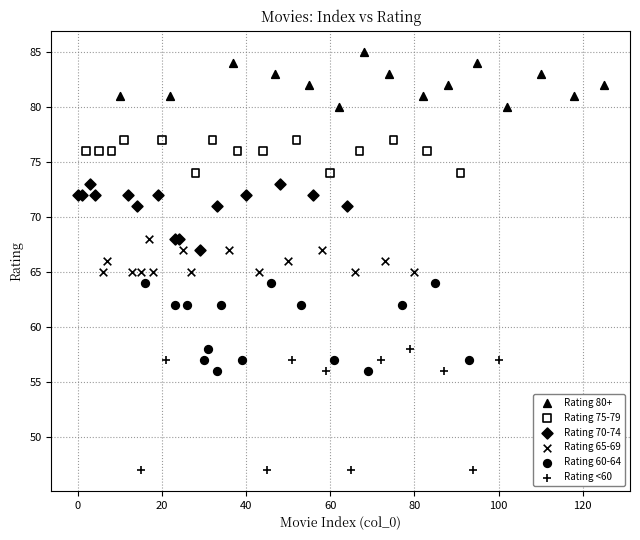

Which series reaches the minimum Y coordinate?

Rating <60